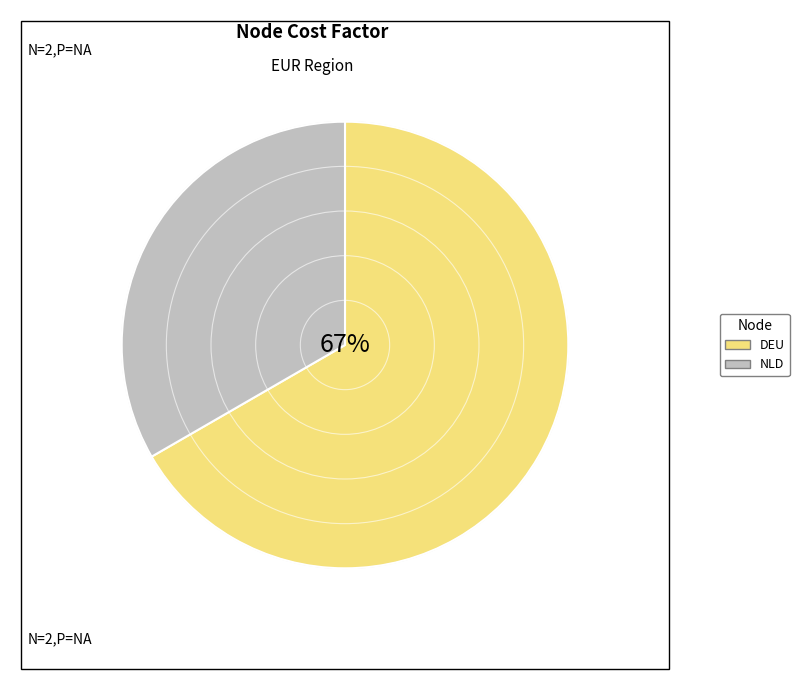

To the nearest percent, what portion does DEU represent?

67%